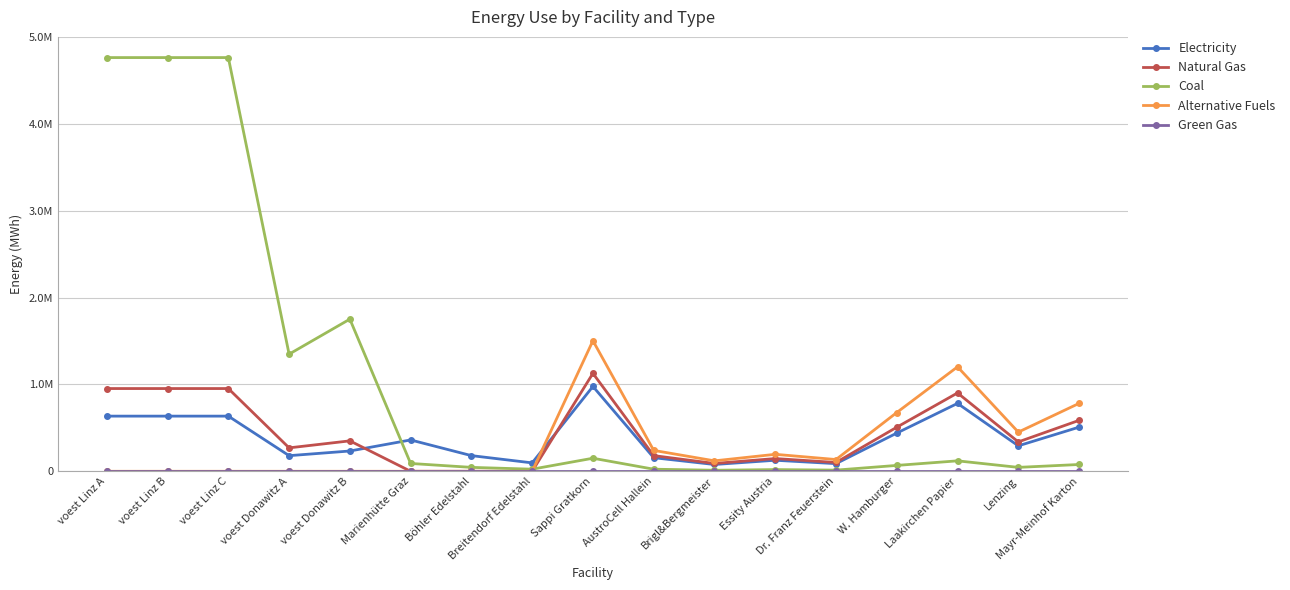

Is this an area chart (filled region under the line)?

No